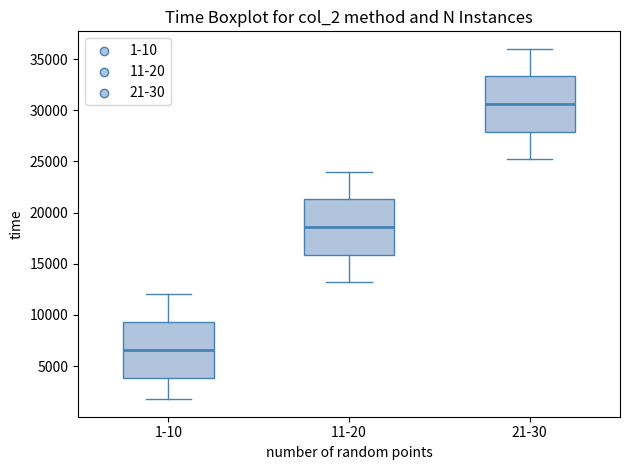

Where does the lower whisker of the box for 21-30 end on the y-axis? The values are not printed on the chart, so give them approximately, as read against the axis.

25000